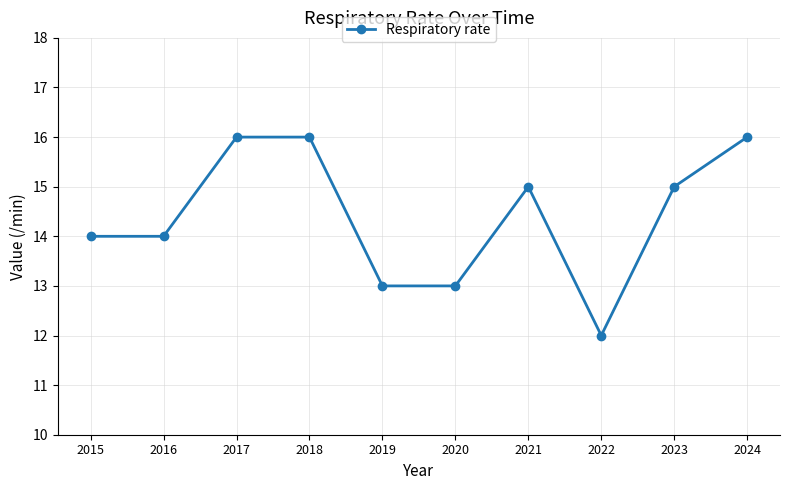

How many values are below 15?

5